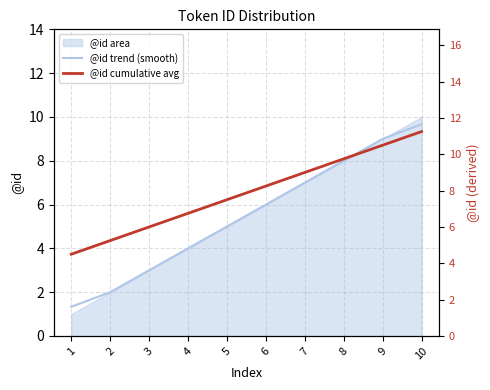

What is the lowest value of the @id trend (smooth) series?

1.3